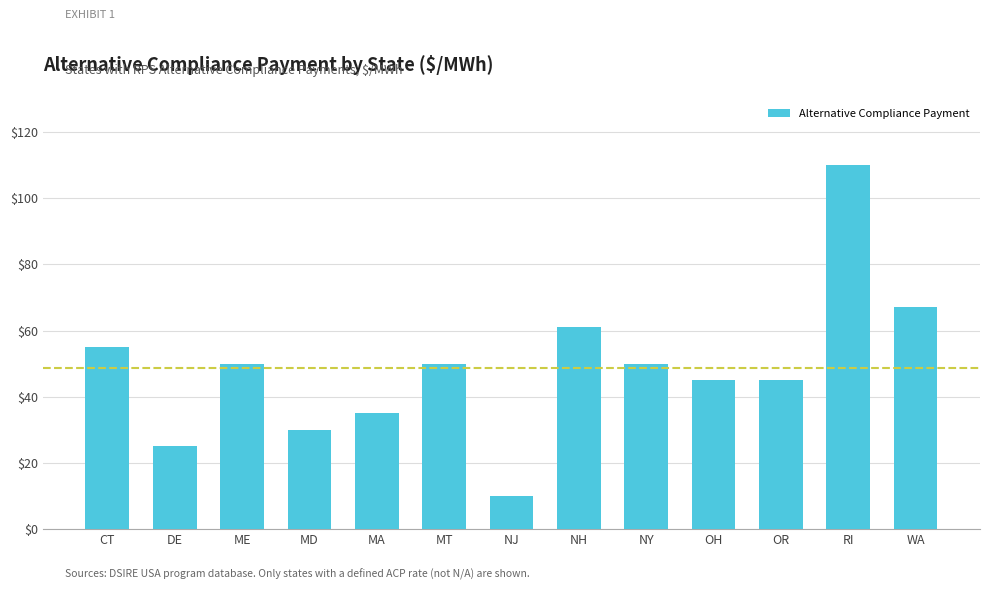

What is the label of the 2nd bar from the left?

DE